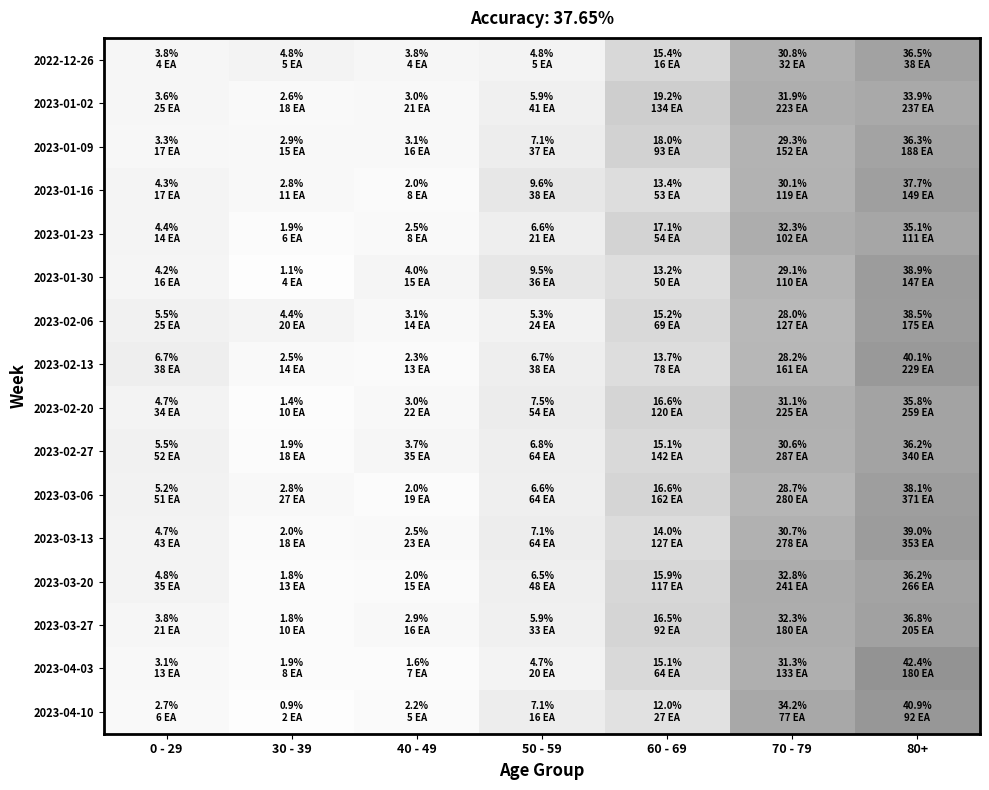

Reading left to right, what are all the values shown in this chart?

2022-12-26: 0 - 29=3.8	30 - 39=4.8	40 - 49=3.8	50 - 59=4.8	60 - 69=15.4	70 - 79=30.8	80+=36.5
2023-01-02: 0 - 29=3.6	30 - 39=2.6	40 - 49=3.0	50 - 59=5.9	60 - 69=19.2	70 - 79=31.9	80+=33.9
2023-01-09: 0 - 29=3.3	30 - 39=2.9	40 - 49=3.1	50 - 59=7.1	60 - 69=18.0	70 - 79=29.3	80+=36.3
2023-01-16: 0 - 29=4.3	30 - 39=2.8	40 - 49=2.0	50 - 59=9.6	60 - 69=13.4	70 - 79=30.1	80+=37.7
2023-01-23: 0 - 29=4.4	30 - 39=1.9	40 - 49=2.5	50 - 59=6.6	60 - 69=17.1	70 - 79=32.3	80+=35.1
2023-01-30: 0 - 29=4.2	30 - 39=1.1	40 - 49=4.0	50 - 59=9.5	60 - 69=13.2	70 - 79=29.1	80+=38.9
2023-02-06: 0 - 29=5.5	30 - 39=4.4	40 - 49=3.1	50 - 59=5.3	60 - 69=15.2	70 - 79=28.0	80+=38.5
2023-02-13: 0 - 29=6.7	30 - 39=2.5	40 - 49=2.3	50 - 59=6.7	60 - 69=13.7	70 - 79=28.2	80+=40.1
2023-02-20: 0 - 29=4.7	30 - 39=1.4	40 - 49=3.0	50 - 59=7.5	60 - 69=16.6	70 - 79=31.1	80+=35.8
2023-02-27: 0 - 29=5.5	30 - 39=1.9	40 - 49=3.7	50 - 59=6.8	60 - 69=15.1	70 - 79=30.6	80+=36.2
2023-03-06: 0 - 29=5.2	30 - 39=2.8	40 - 49=2.0	50 - 59=6.6	60 - 69=16.6	70 - 79=28.7	80+=38.1
2023-03-13: 0 - 29=4.7	30 - 39=2.0	40 - 49=2.5	50 - 59=7.1	60 - 69=14.0	70 - 79=30.7	80+=39.0
2023-03-20: 0 - 29=4.8	30 - 39=1.8	40 - 49=2.0	50 - 59=6.5	60 - 69=15.9	70 - 79=32.8	80+=36.2
2023-03-27: 0 - 29=3.8	30 - 39=1.8	40 - 49=2.9	50 - 59=5.9	60 - 69=16.5	70 - 79=32.3	80+=36.8
2023-04-03: 0 - 29=3.1	30 - 39=1.9	40 - 49=1.6	50 - 59=4.7	60 - 69=15.1	70 - 79=31.3	80+=42.4
2023-04-10: 0 - 29=2.7	30 - 39=0.9	40 - 49=2.2	50 - 59=7.1	60 - 69=12.0	70 - 79=34.2	80+=40.9